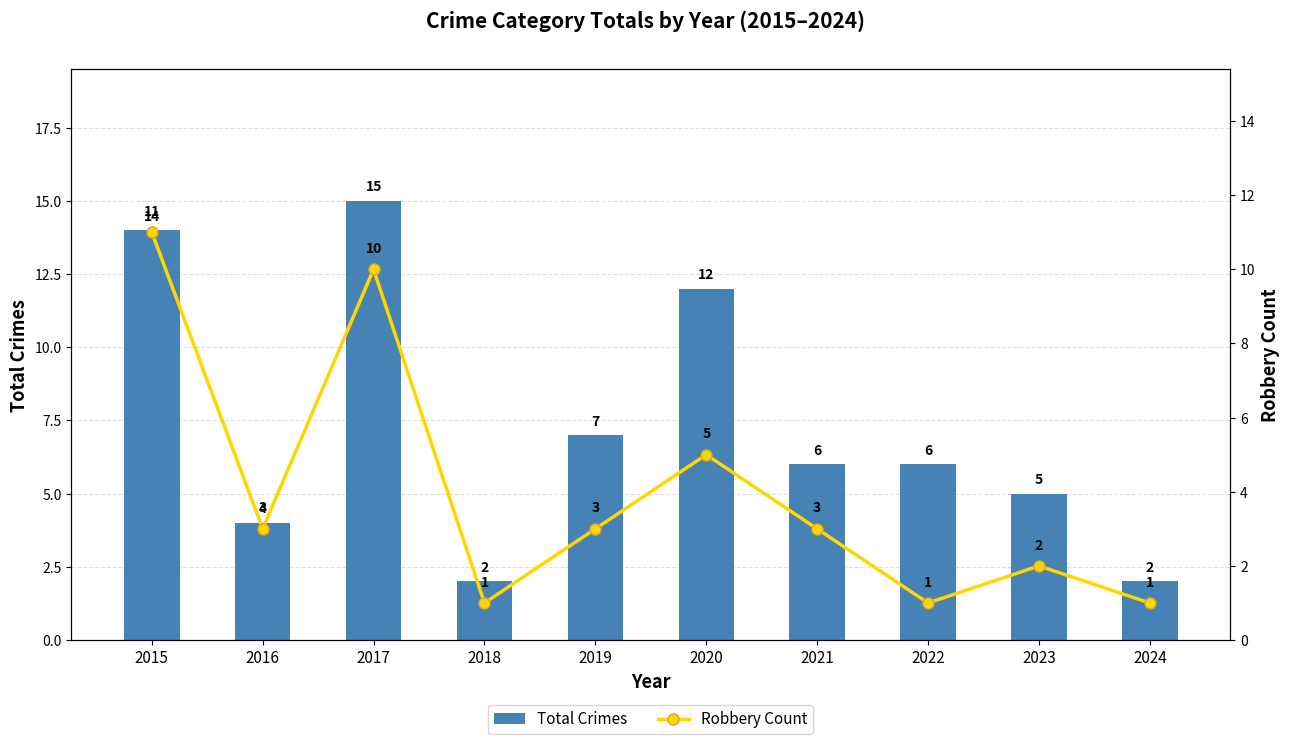

Which series has the widest spread of values?

Total Crimes